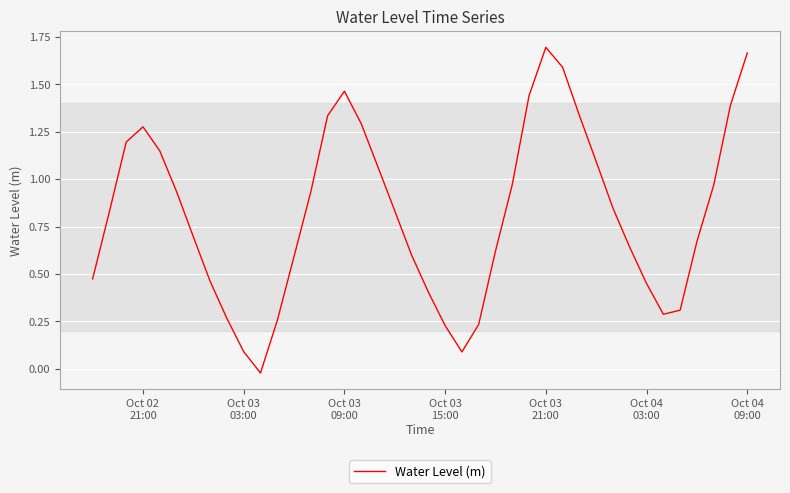

How many positive values are there?

39